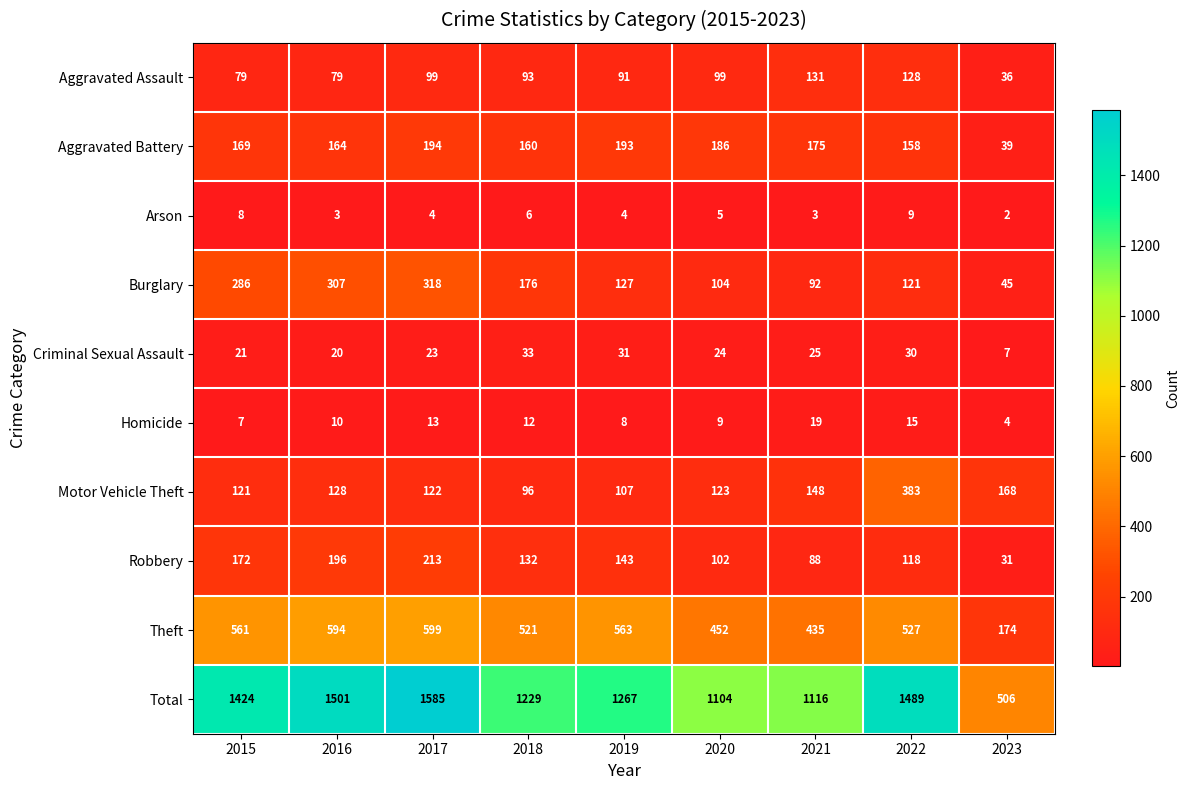

Between 2017 and 2020, which series saw the biggest shift?

Total